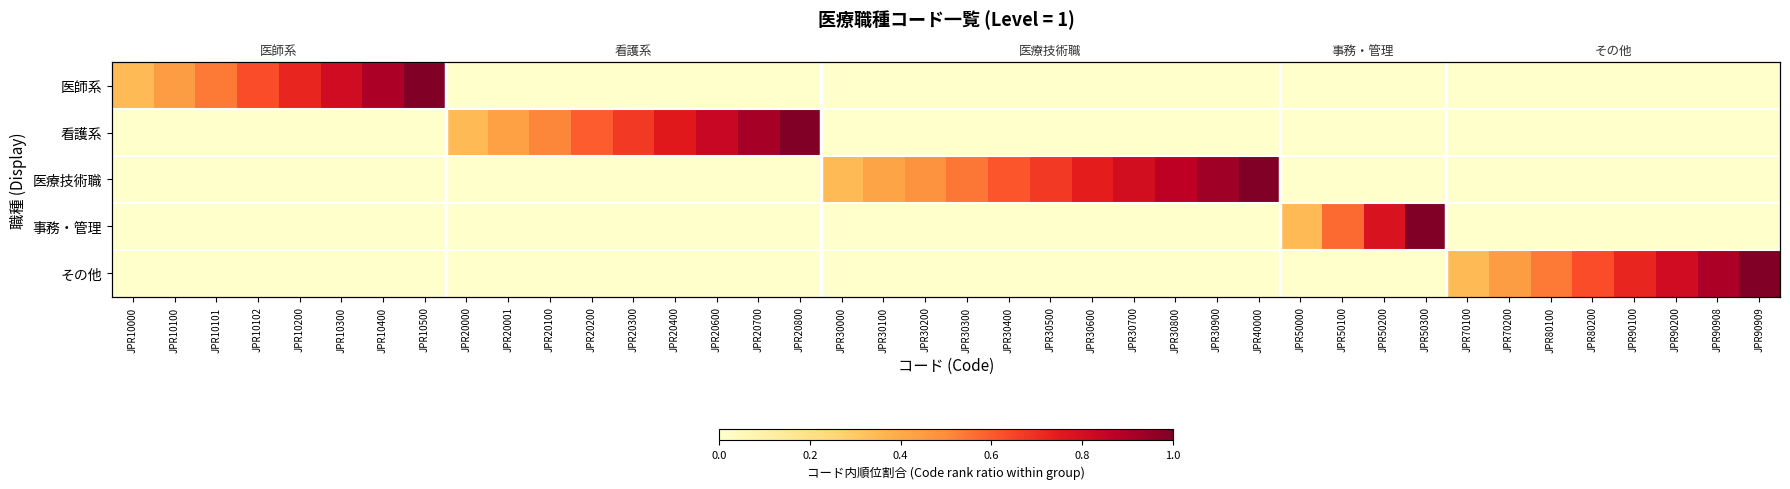

Is the value of 事務・管理 at JPR10500 greater than the value of 看護系 at JPR50000?

No